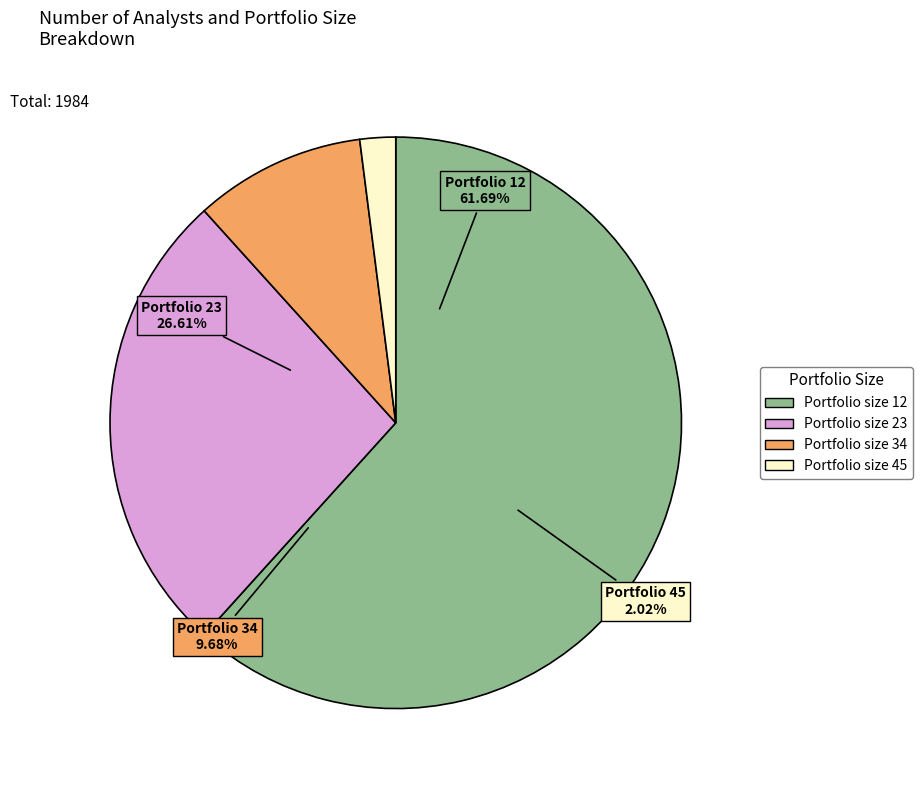

To the nearest percent, what is the combined percentage of Portfolio size 23 and Portfolio size 45?

29%